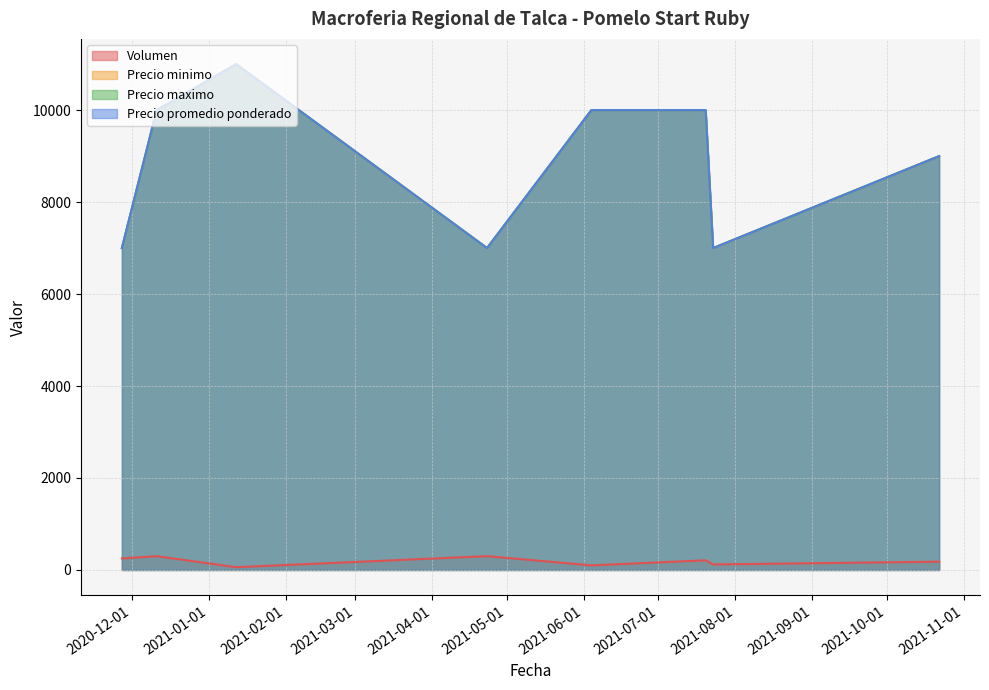

What is the label of the 2nd point from the right?

2021-07-23